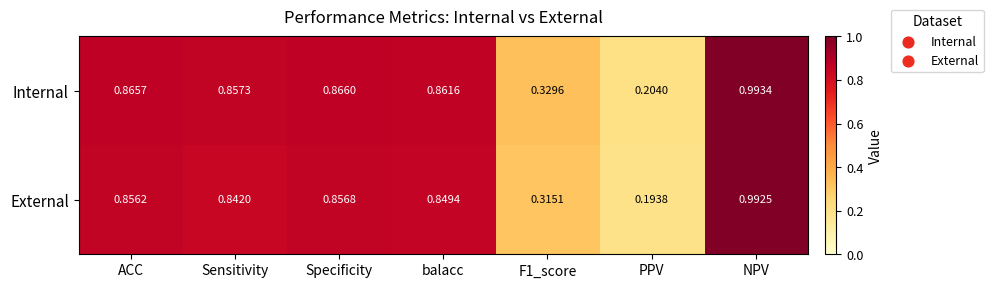

Which series has the largest total across all categories?

Internal